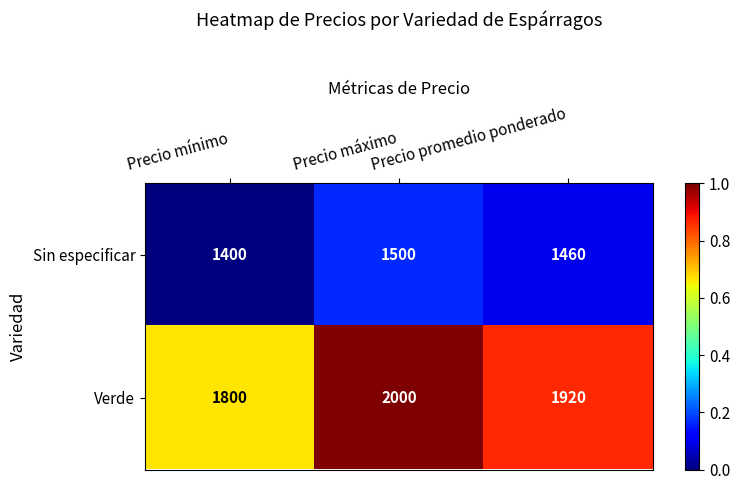

List the labels in order of Verde value, smallest first.

Precio mínimo, Precio promedio ponderado, Precio máximo